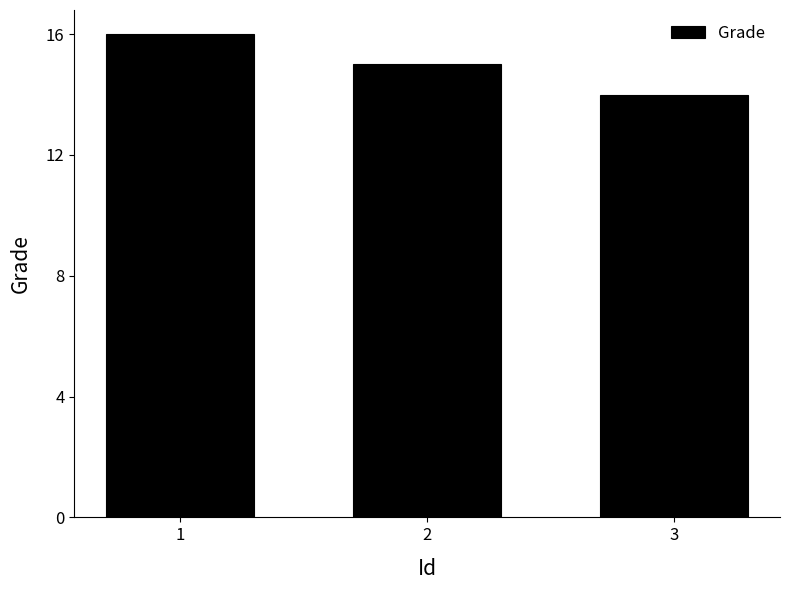

What is the difference between the second highest and minimum values?

1